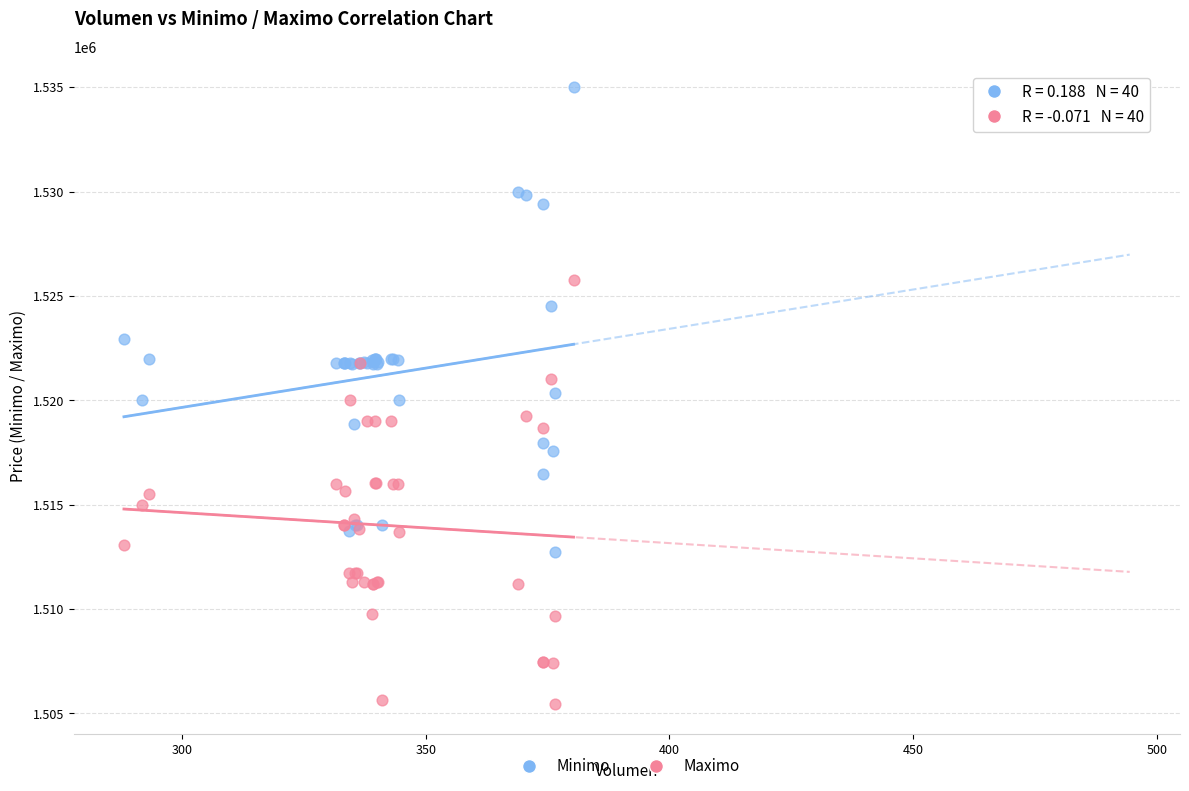

Which series contains the lowest Y value?

Maximo